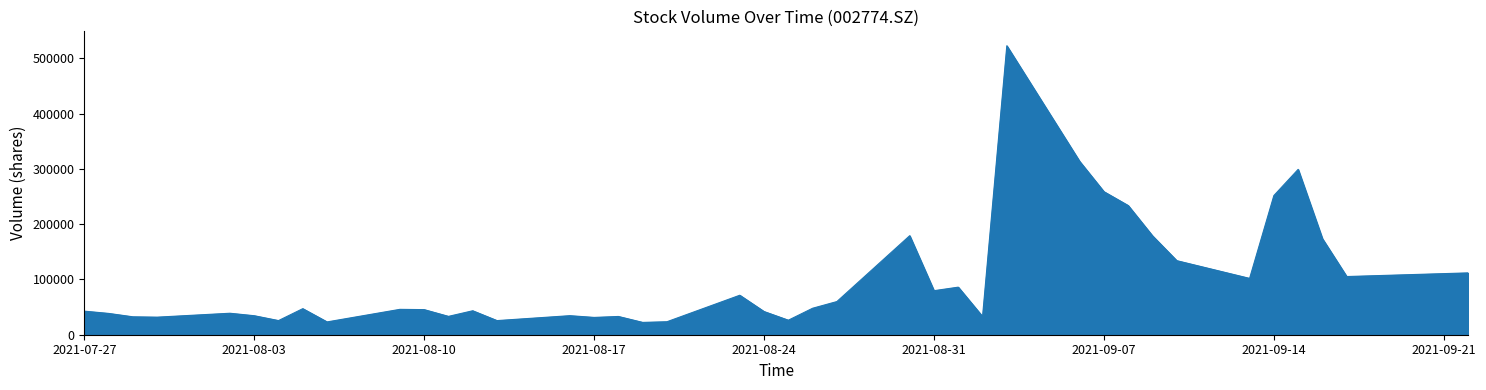

What is the greatest value displayed?

523001.3